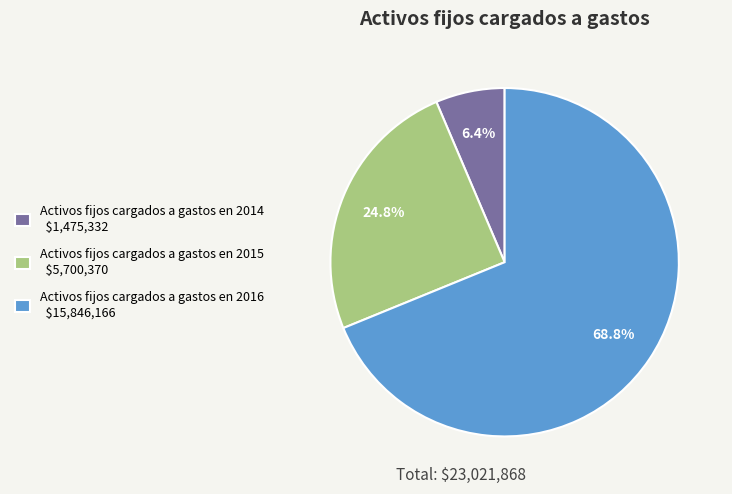

Between Activos fijos cargados a gastos en 2014 and Activos fijos cargados a gastos en 2015, which is larger?

Activos fijos cargados a gastos en 2015